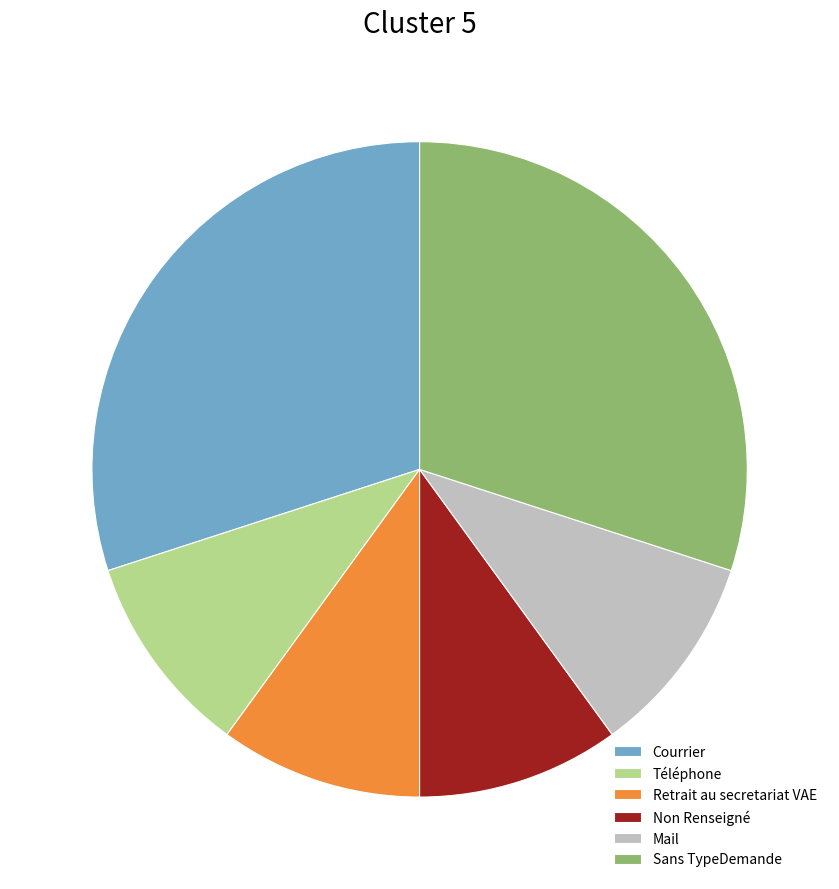

Approximately how many times larger is the value at Courrier compared to Téléphone?

3.0